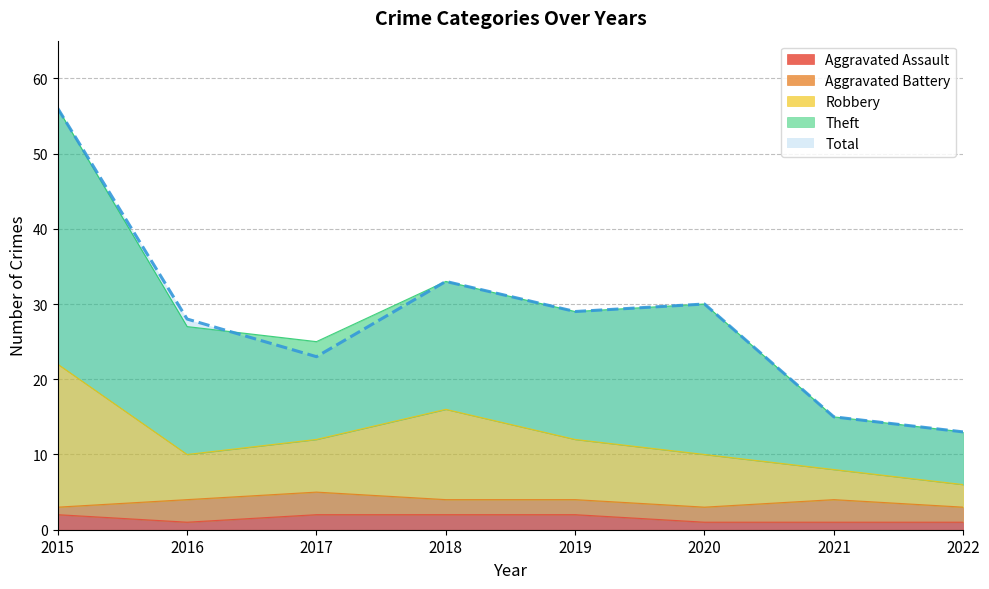

What is the greatest value displayed?

56